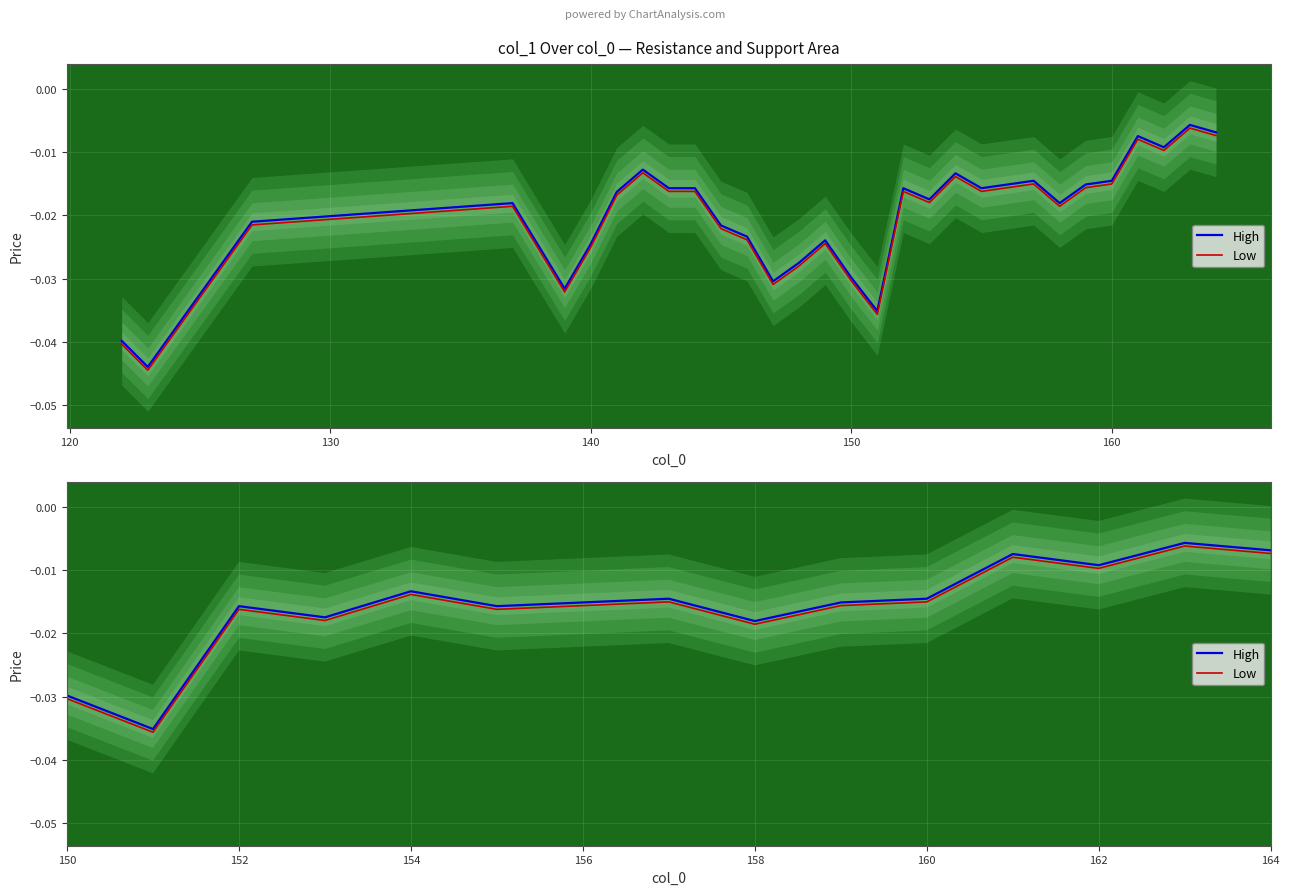

True or false: Low has more than 0 interior local peaks.

True